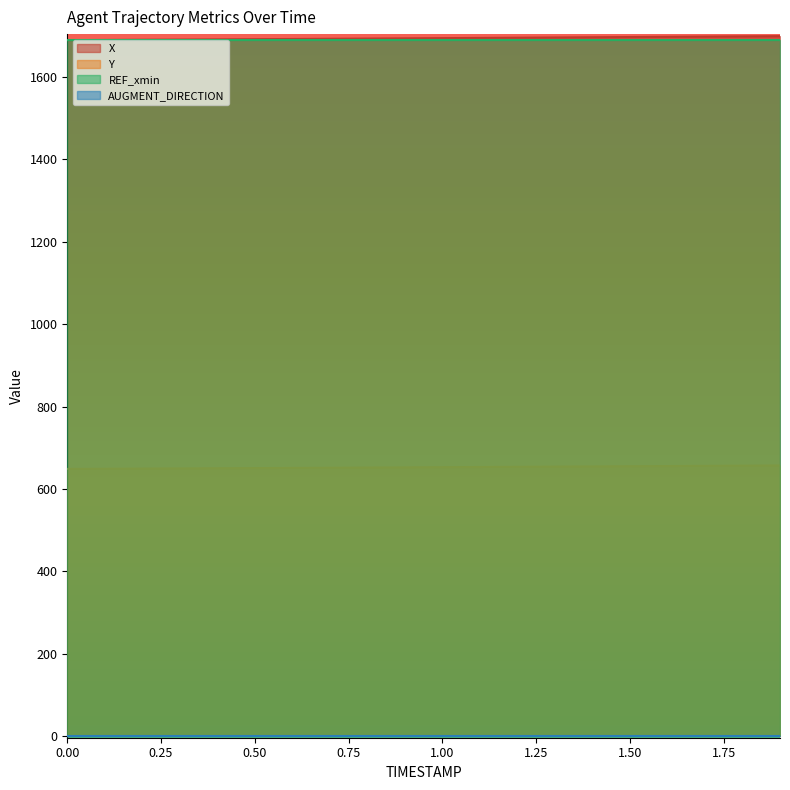

Which series has the largest total across all categories?

X